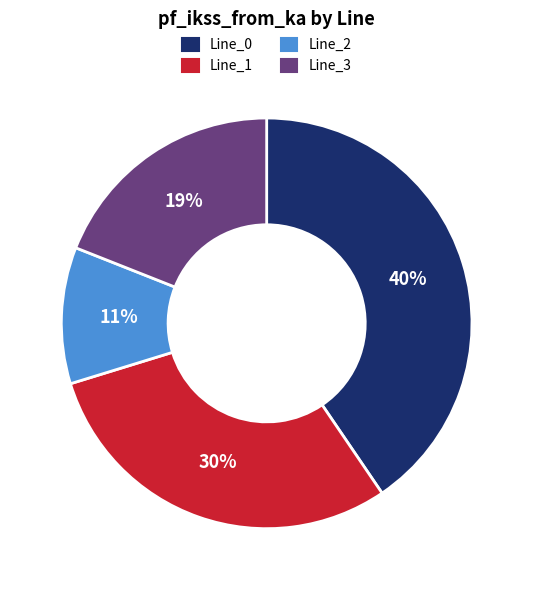

Count the number of slices in the pie.

4